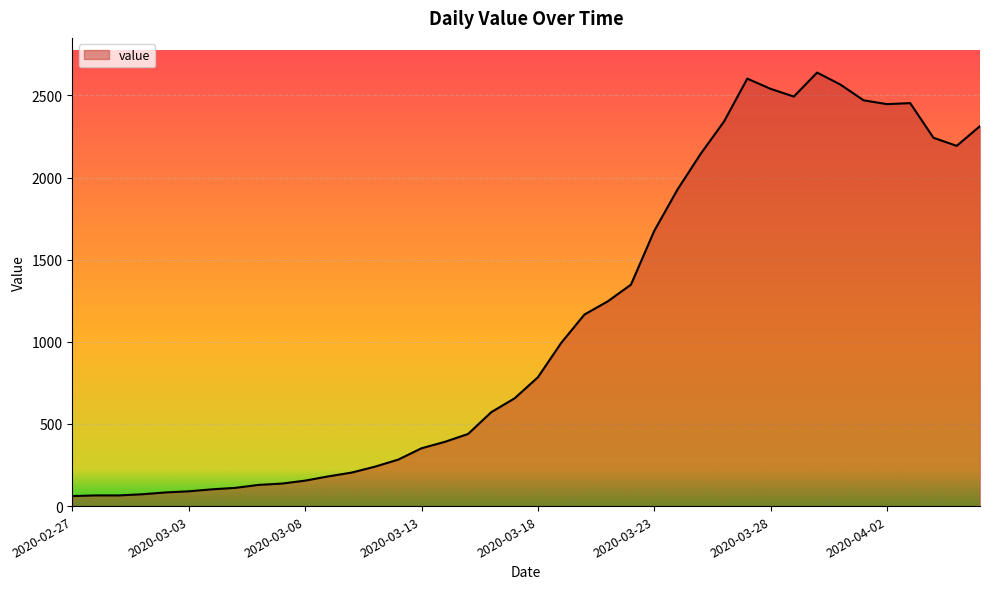

What is the smallest value displayed?

61